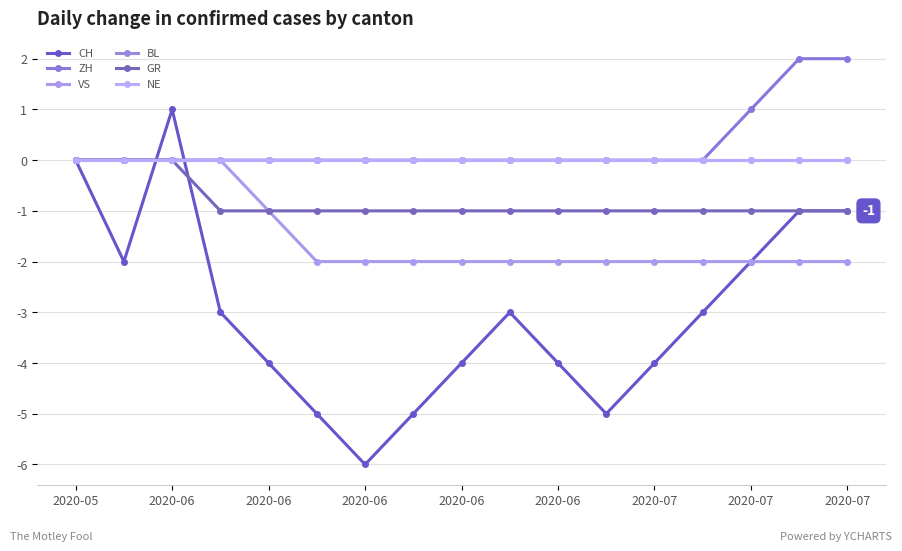

Where do CH and NE first cross each other?

2020-06 and 2020-06